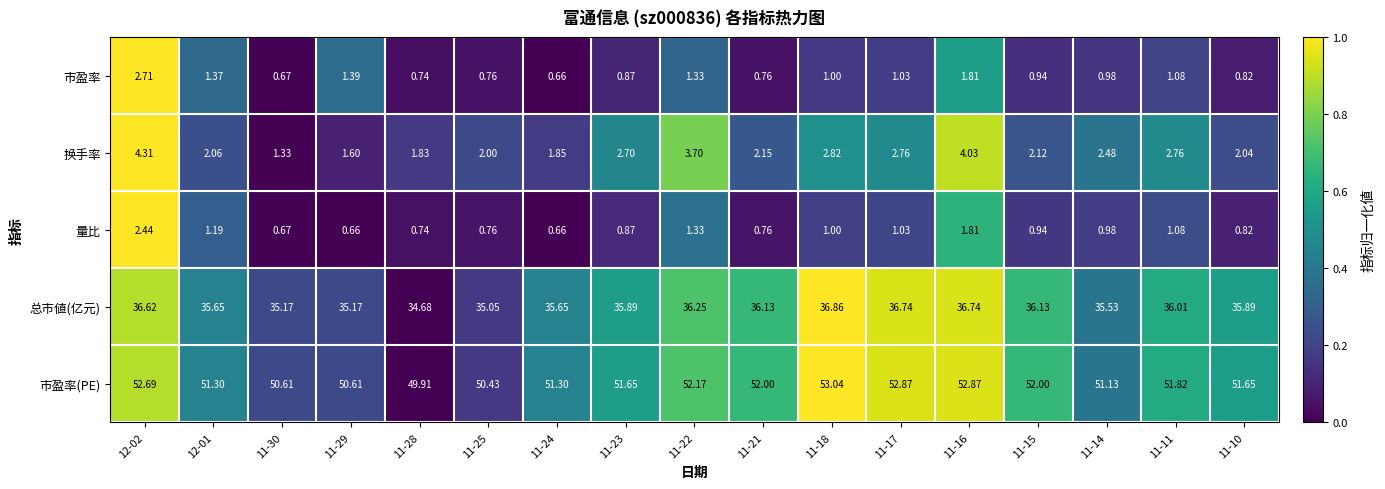

Count the number of categories in the chart.

17